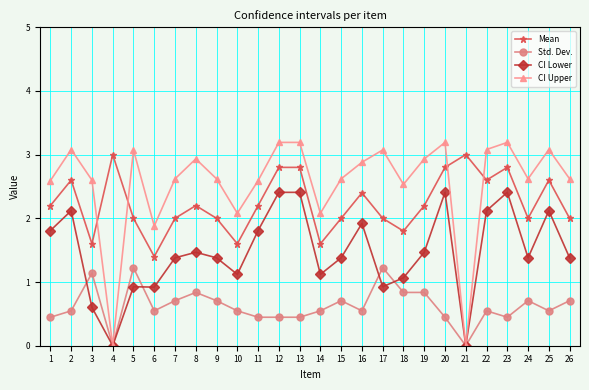

True or false: Mean and CI Lower cross at least once.

False